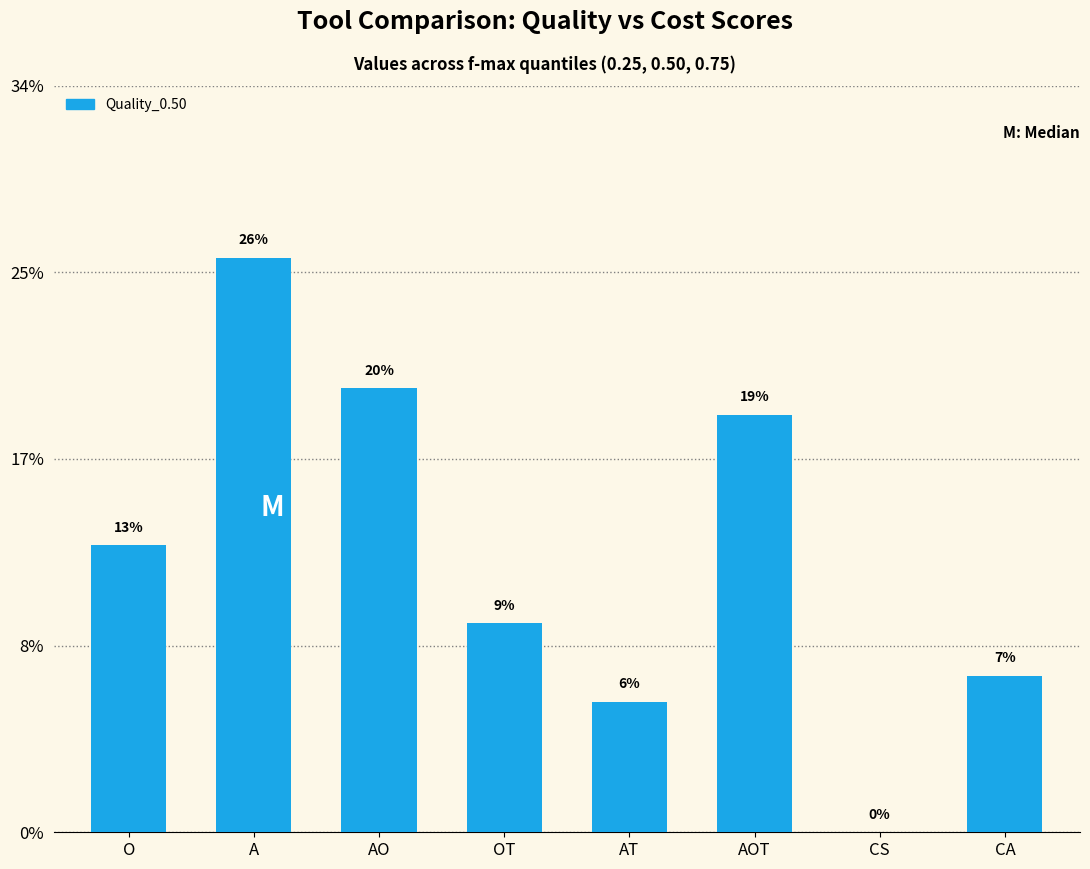

How many values exceed 11?

3